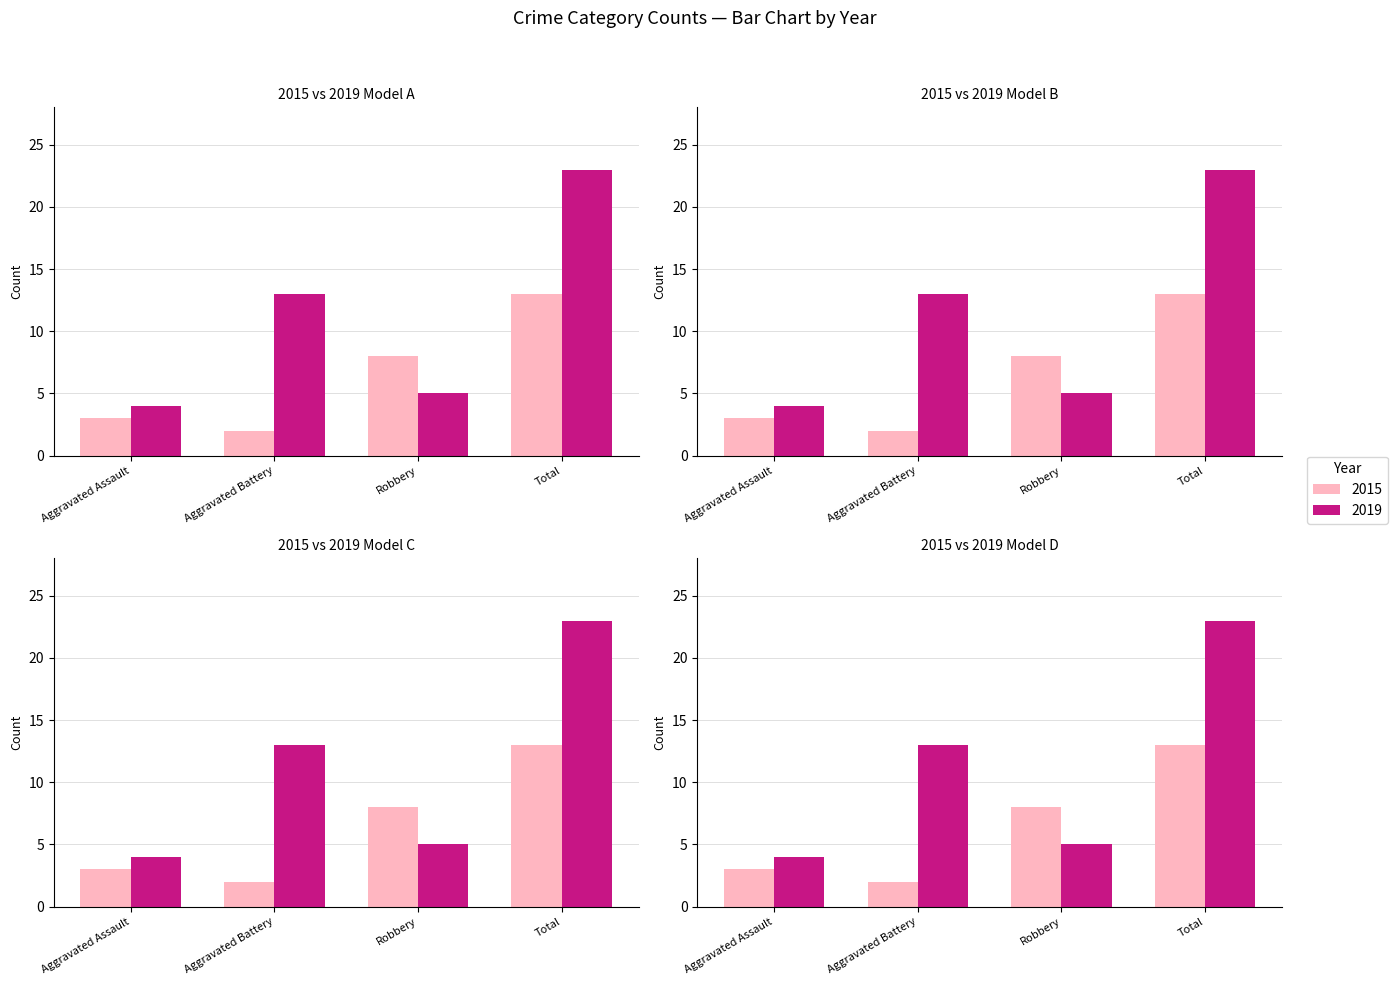

How many bars are there in each group?

2